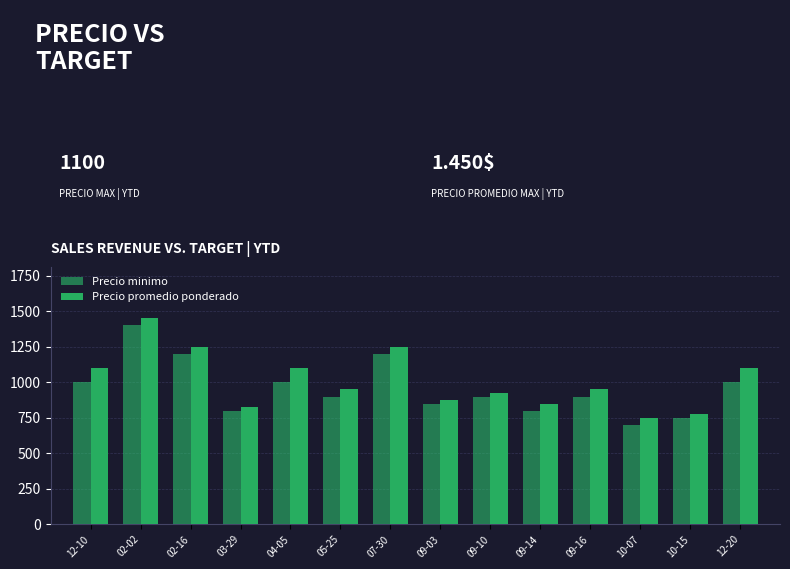

How many categories are shown in the chart?

14